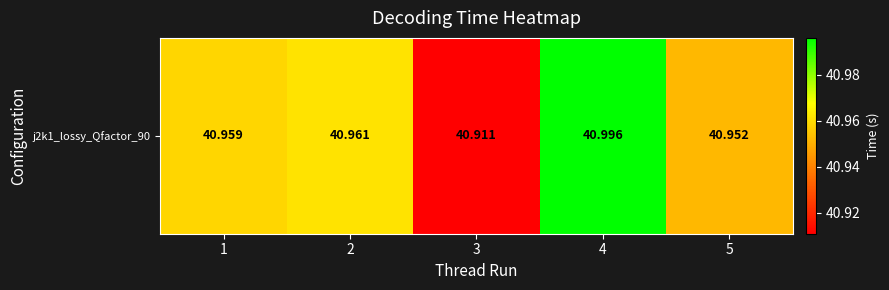

True or false: the data shows 41.0 at 1.

True